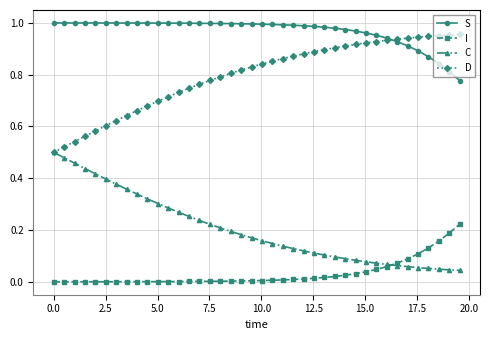

True or false: S and I cross at least once.

False